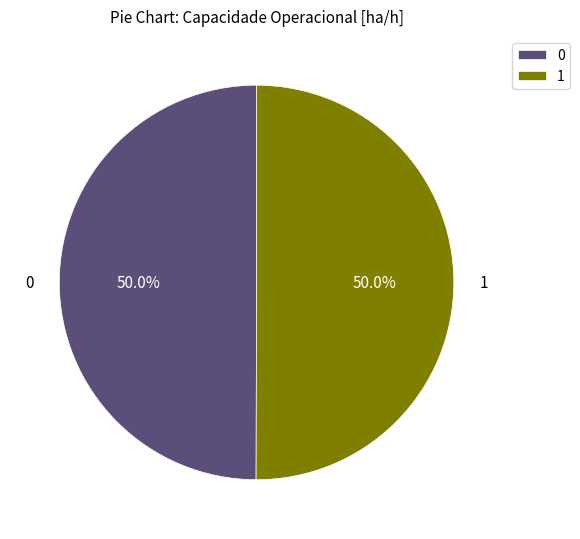

Approximately how many times larger is the value at 1 compared to 0?

1.0